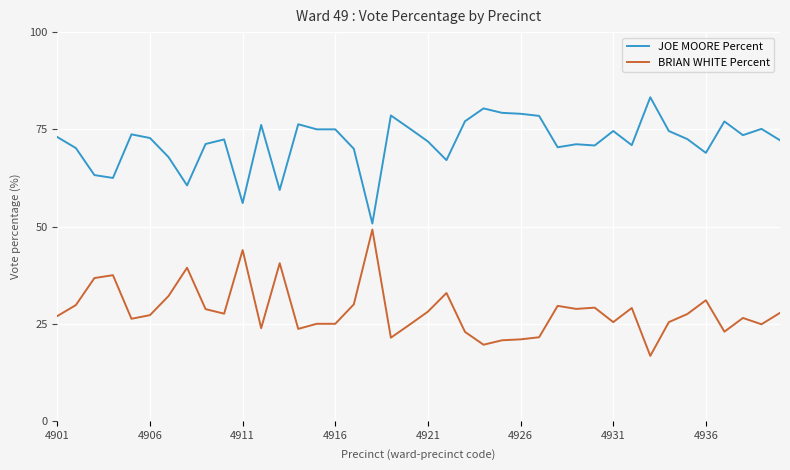

True or false: BRIAN WHITE Percent and JOE MOORE Percent intersect in this chart.

False